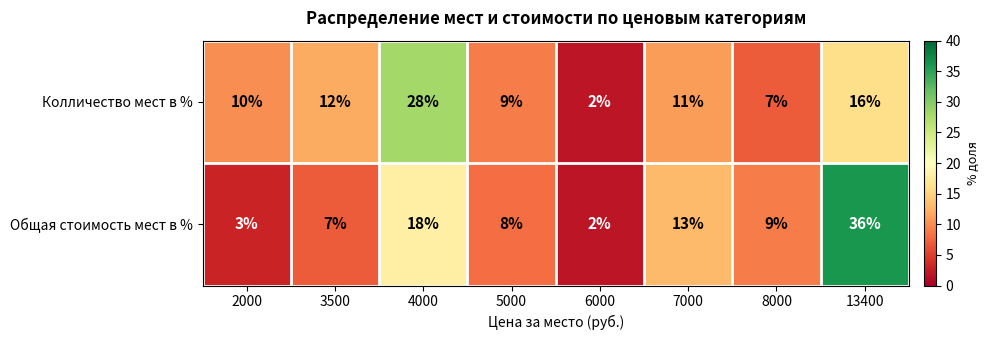

At how many categories does at least one series exceed 8?

7